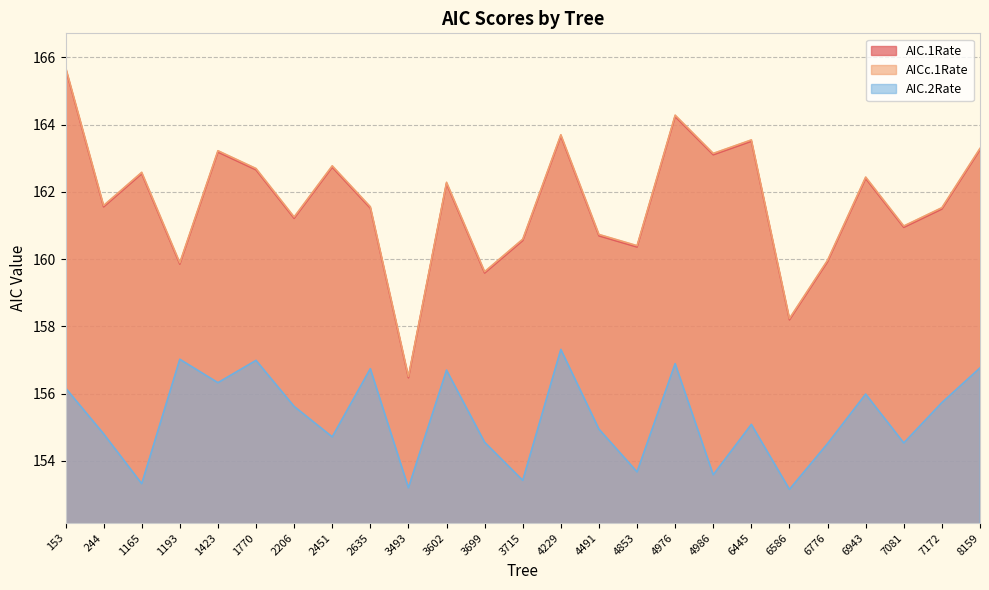

How many categories are shown in the chart?

25